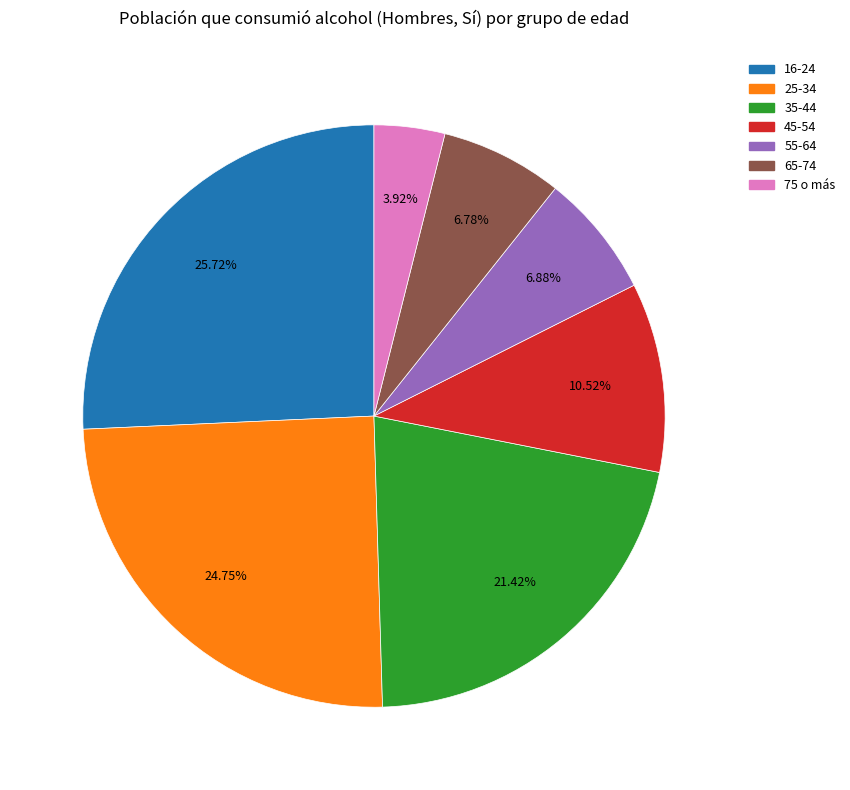

Count the number of slices in the pie.

7